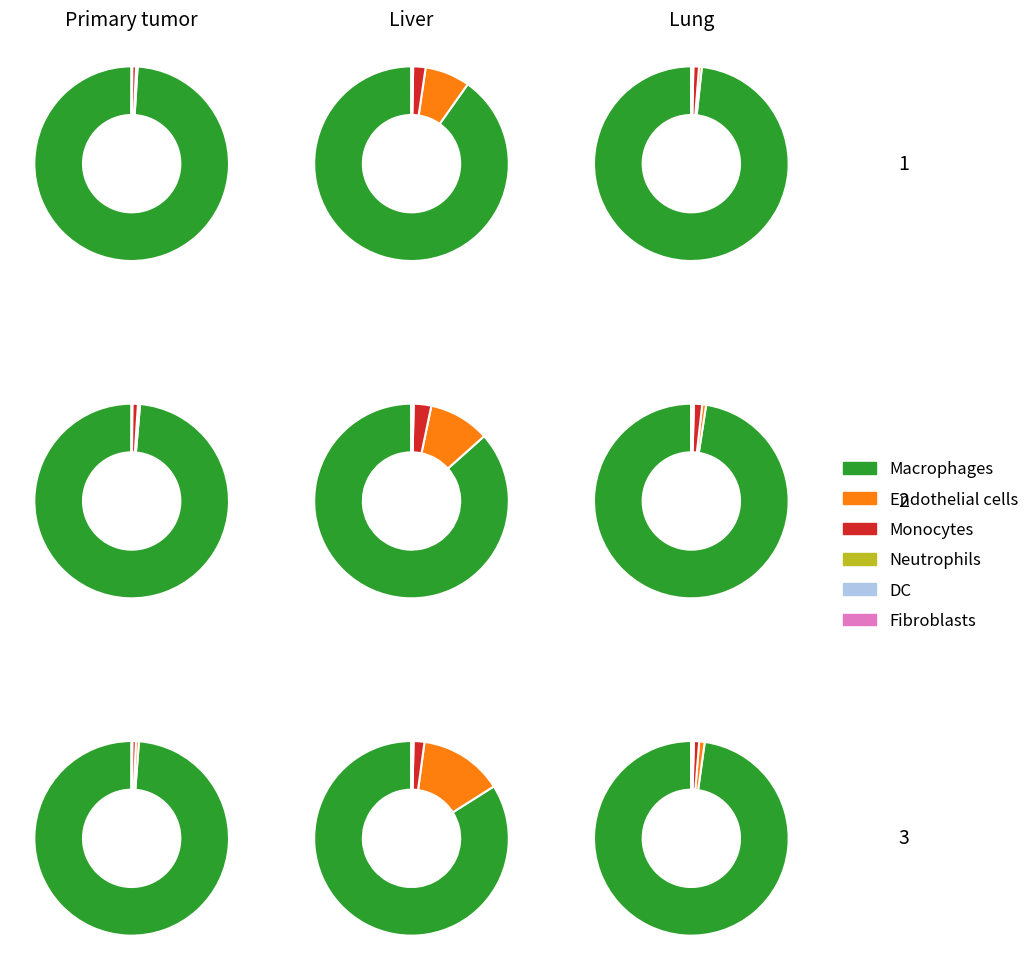

How many segments does this pie chart have?

12